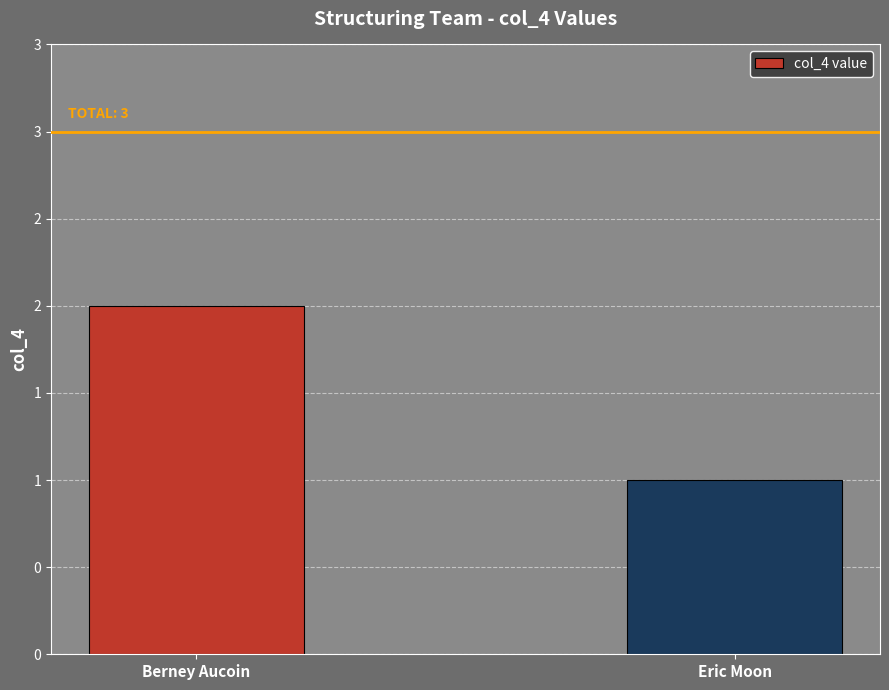

What is the difference between the values at Eric Moon and Berney Aucoin?

1